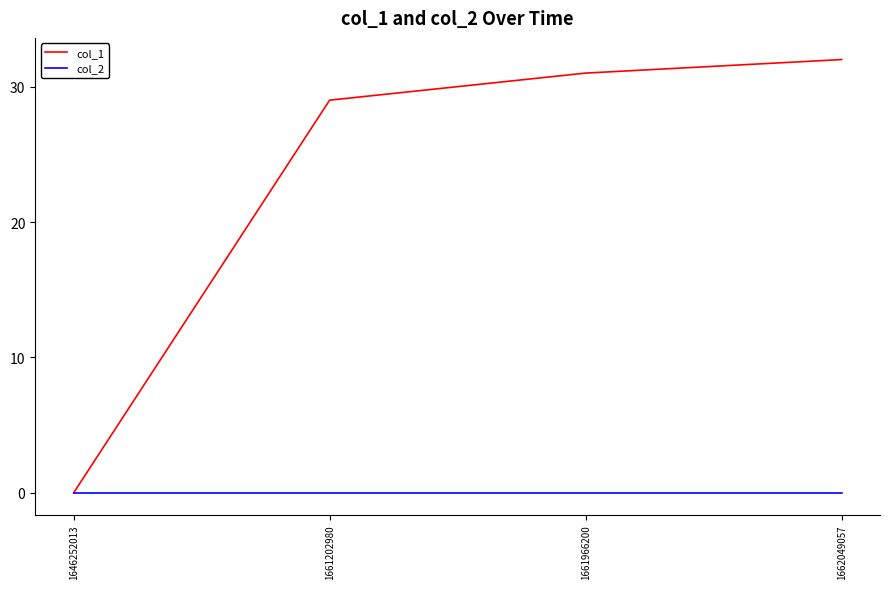

True or false: col_1 has more than 2 interior local peaks.

False